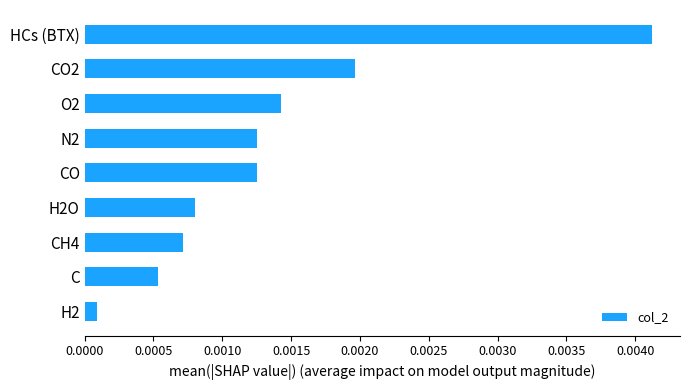

Which label corresponds to the smallest value in the chart?

H2